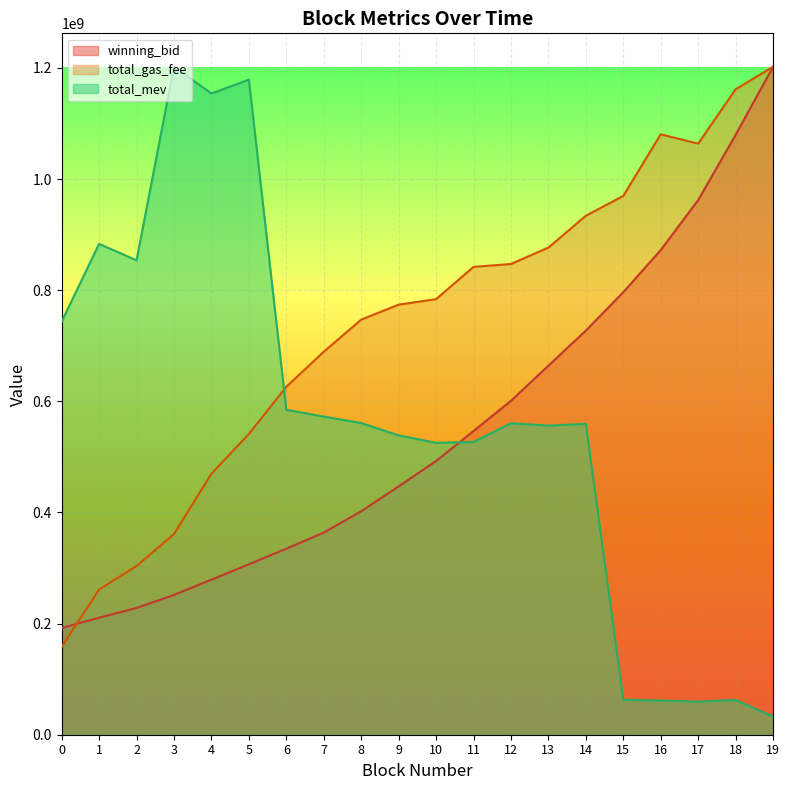

At which category does total_mev reach its first local valley?

2